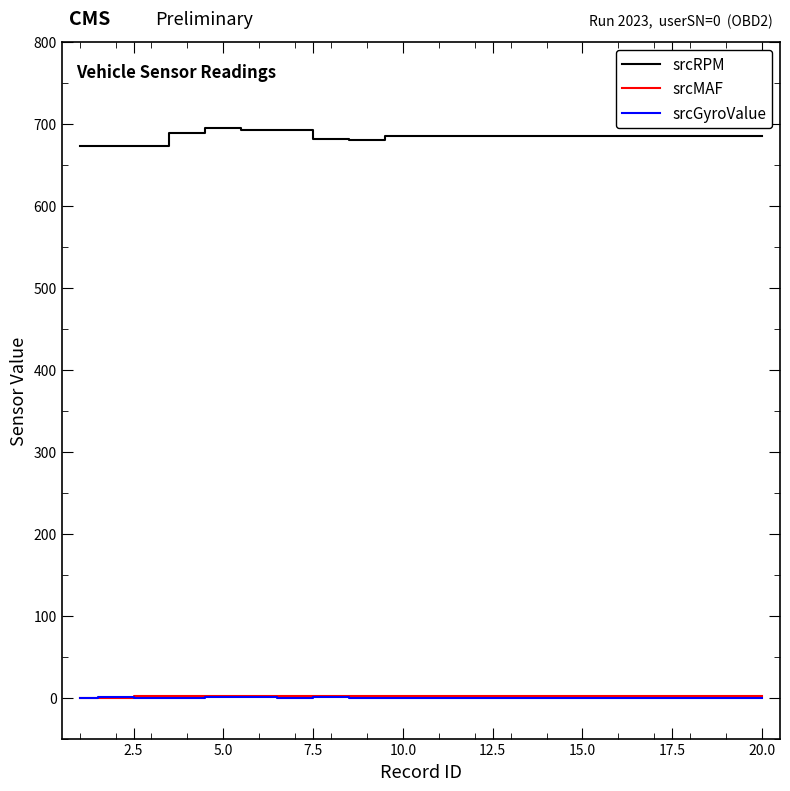

True or false: srcRPM and srcGyroValue cross at least once.

False